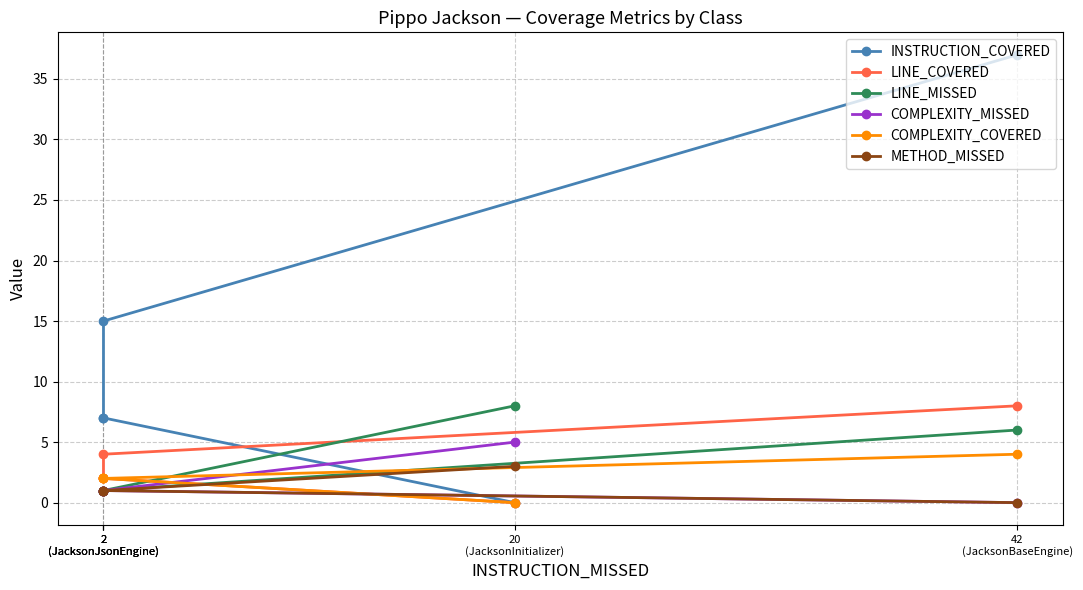

List the labels in order of METHOD_MISSED value, largest first.

20
(JacksonInitializer), 2
(JacksonJsonEngine), 2
(JacksonJsonEngine), 2
(JacksonJsonEngine), 42
(JacksonBaseEngine)